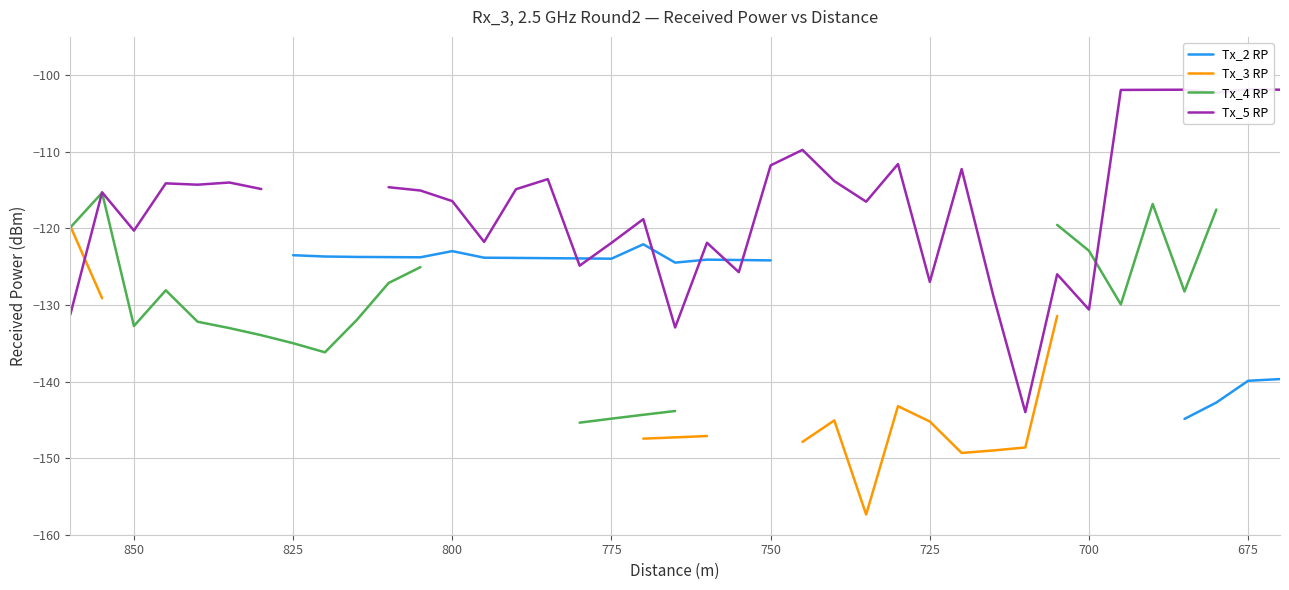

True or false: Tx_2 RP and Tx_4 RP cross at least once.

False